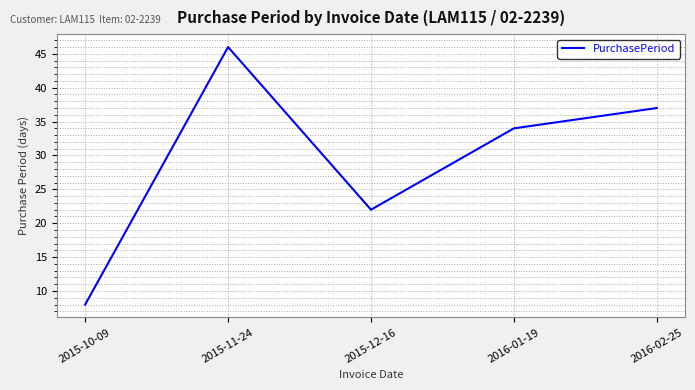

What is the difference between the second highest and second lowest values?

15